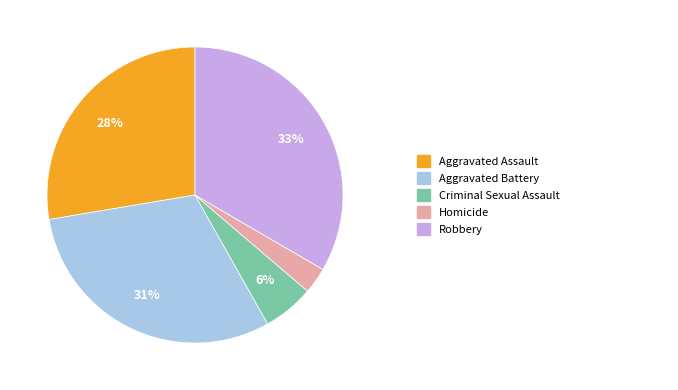

Does any single category account for the majority?

No